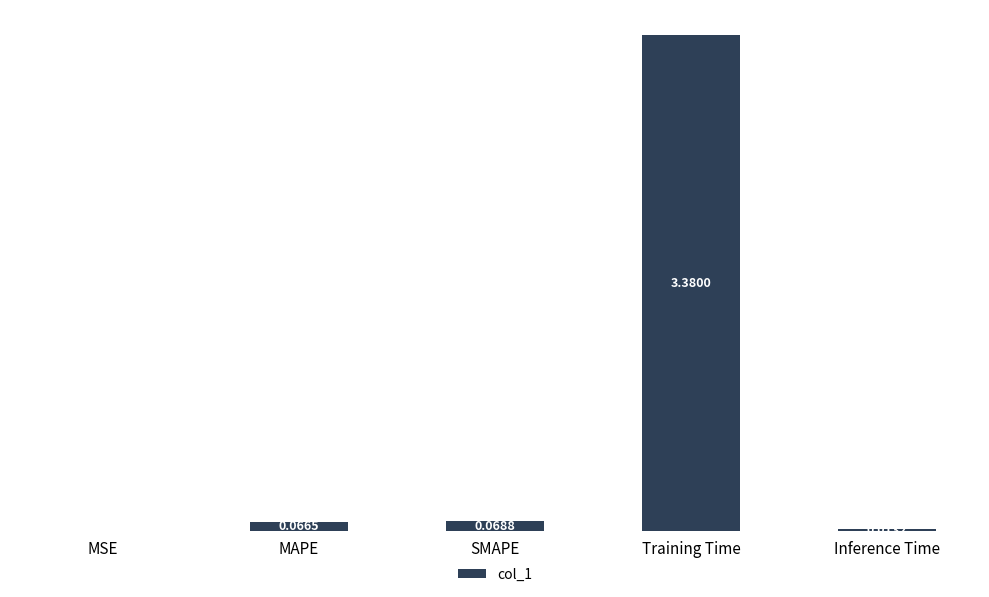

Which category has the highest value across all series?

Training Time